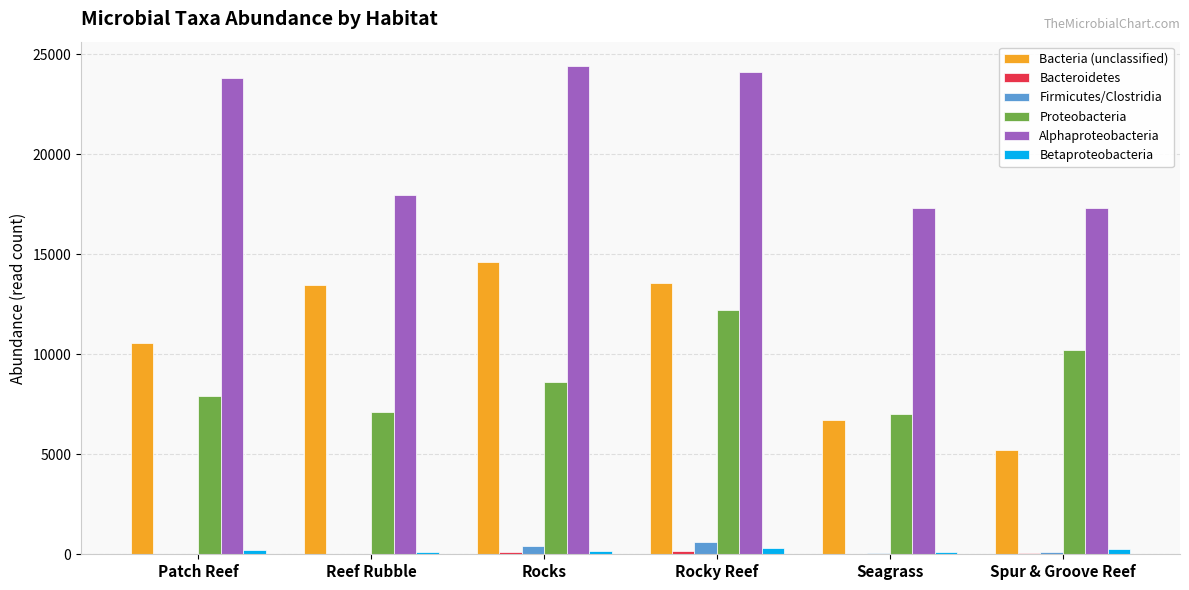

Count the number of data series in this chart.

6